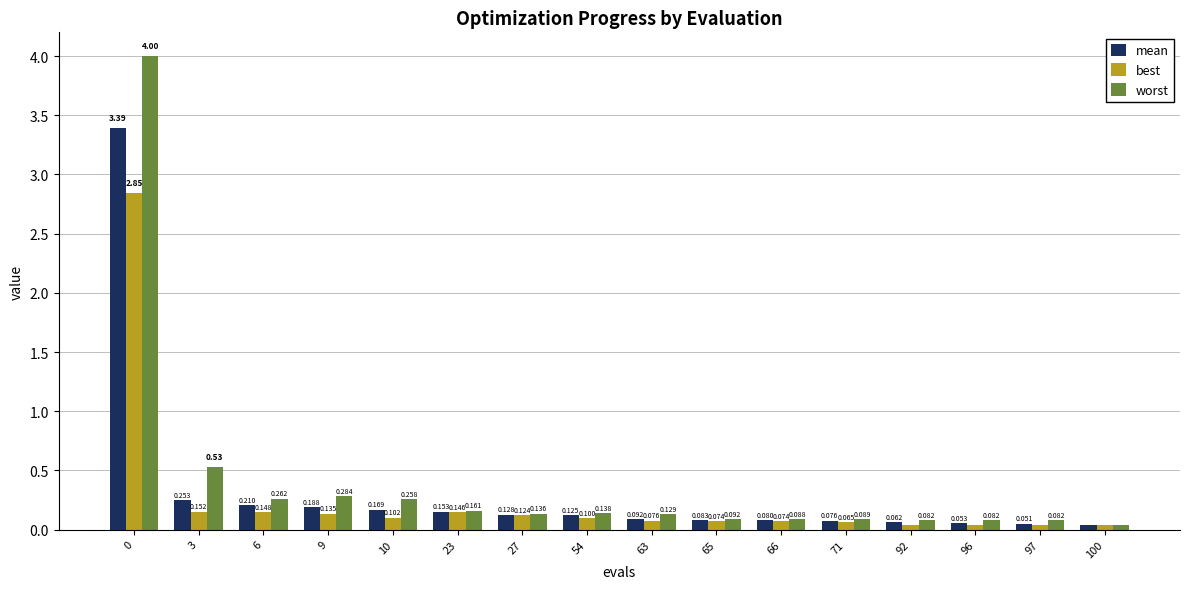

Which series has the widest spread of values?

worst